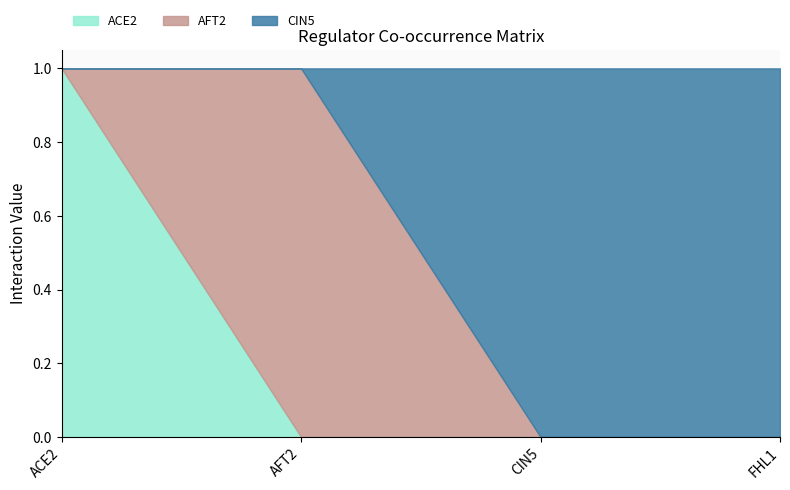

What is the value of the AFT2 point at the 2nd from the left?

1